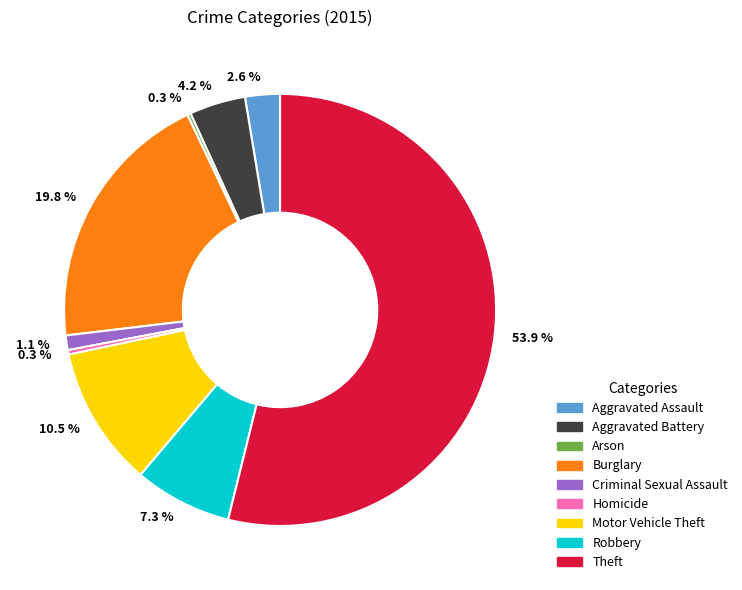

To the nearest percent, what is the difference between the largest and smallest slice percentages?

54%